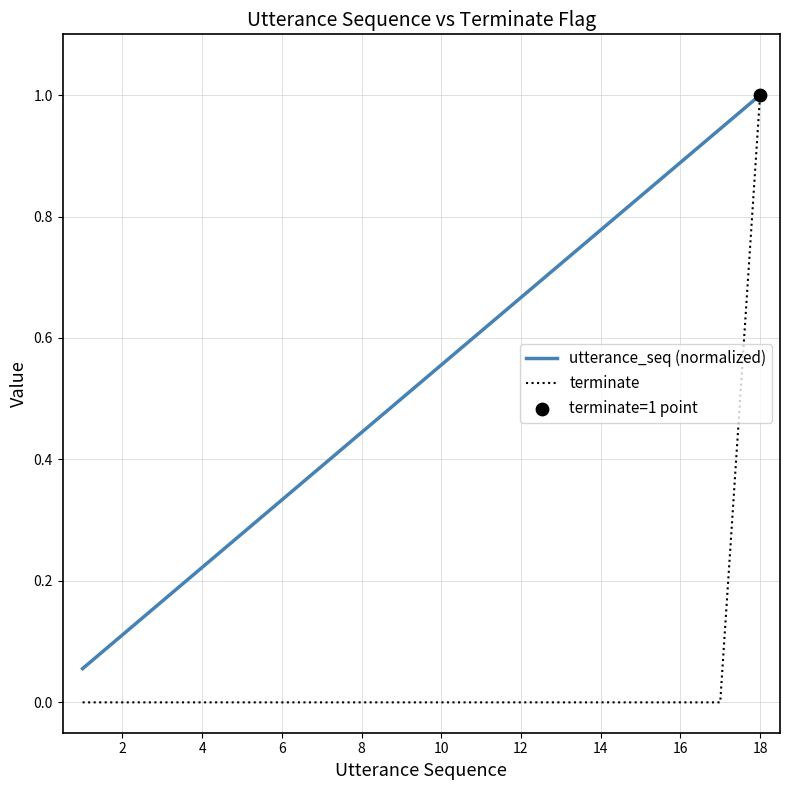

List the series in order of their overall mean, lowest first.

terminate, utterance_seq (normalized)